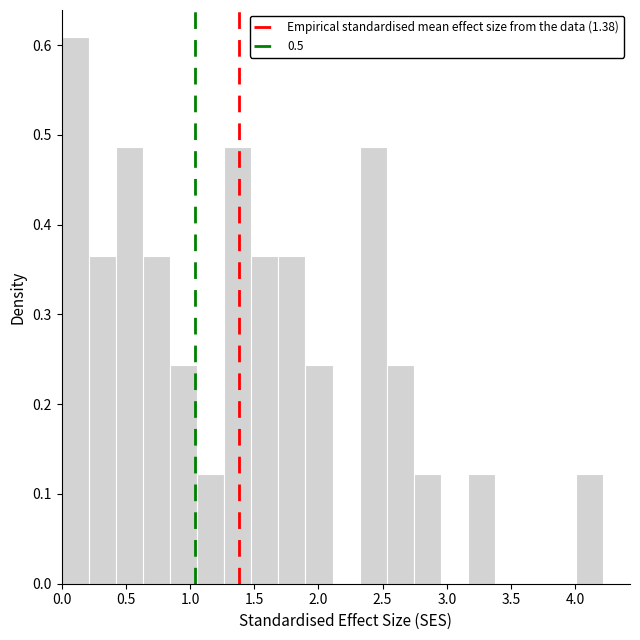

What is the height of the bar covering 1.05 to 1.25 on the x-axis? Neither the bar edges nor the heights are printed on the chart, so give them approximately, as read against the axes.

0.12